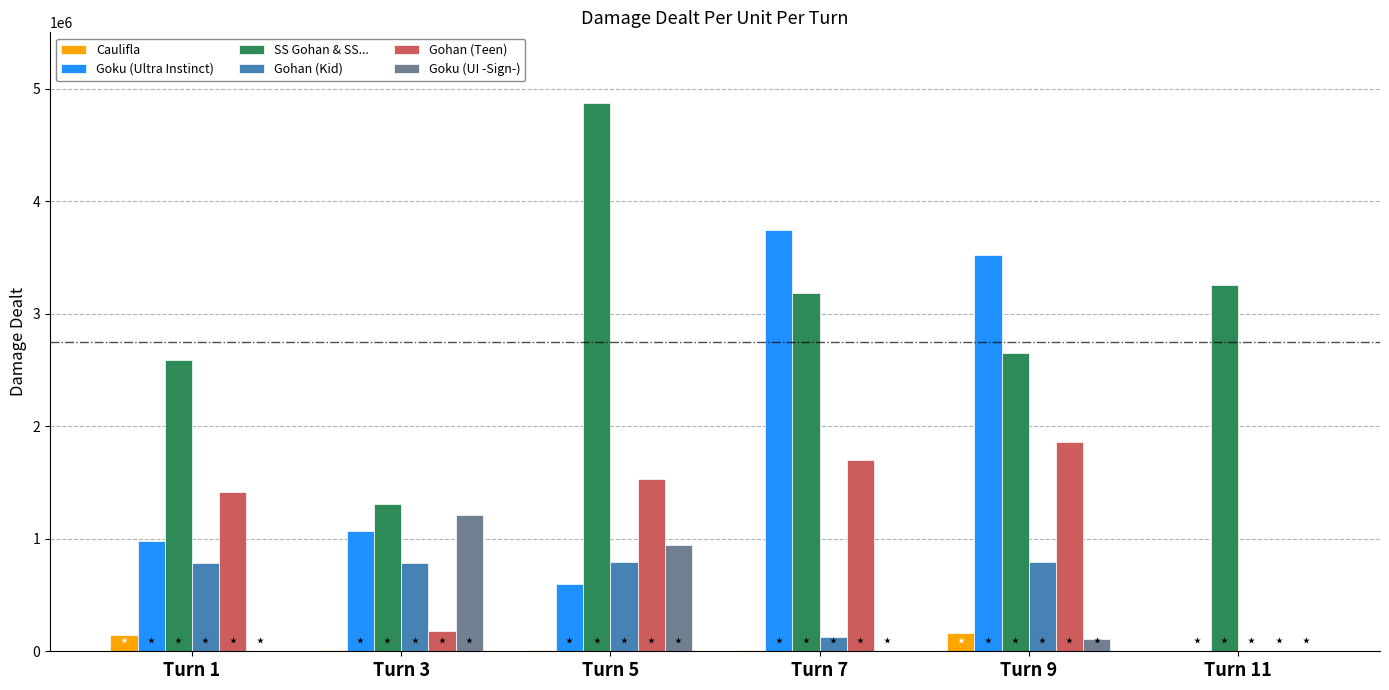

Which series has the widest spread of values?

Goku (Ultra Instinct)